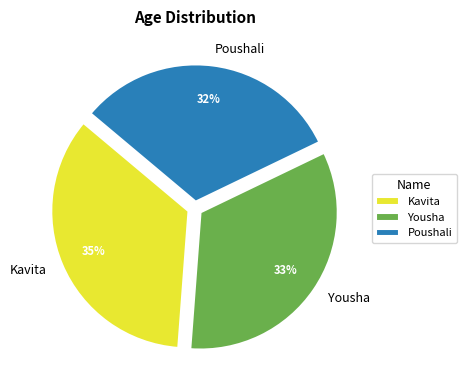

Is the sum of Poushali and Kavita greater than half?

Yes